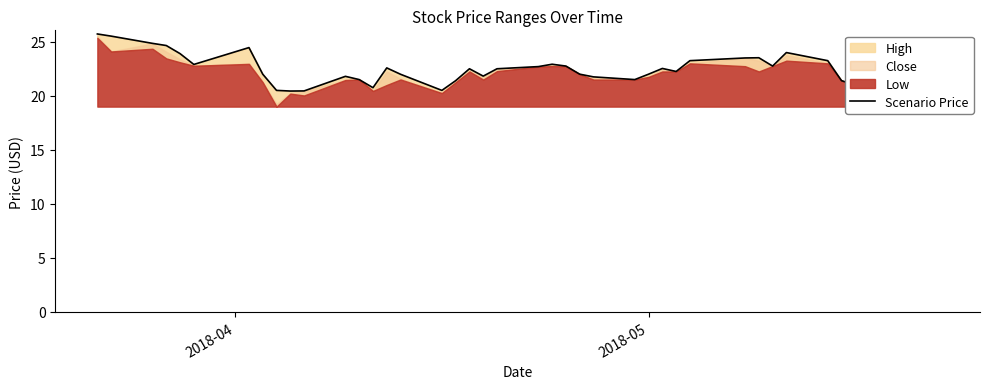

Reading left to right, extract all data points from this chart.

25.7	25.5	24.9	24.6	23.9	22.9	24.5	22.0	20.5	20.4	20.4	21.8	21.5	20.8	22.6	22.0	20.5	21.4	22.5	21.8	22.5	22.7	22.9	22.8	22.0	21.8	21.5	22.0	22.5	22.2	23.2	23.5	23.5	22.8	24.0	23.2	21.4	21.0	22.5	21.2